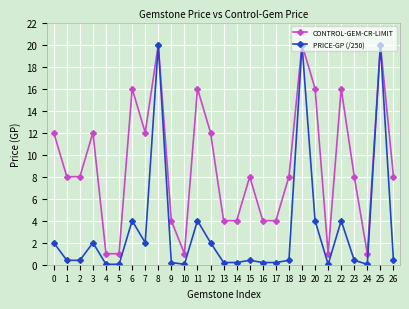

Which series has the largest total across all categories?

CONTROL-GEM-CR-LIMIT